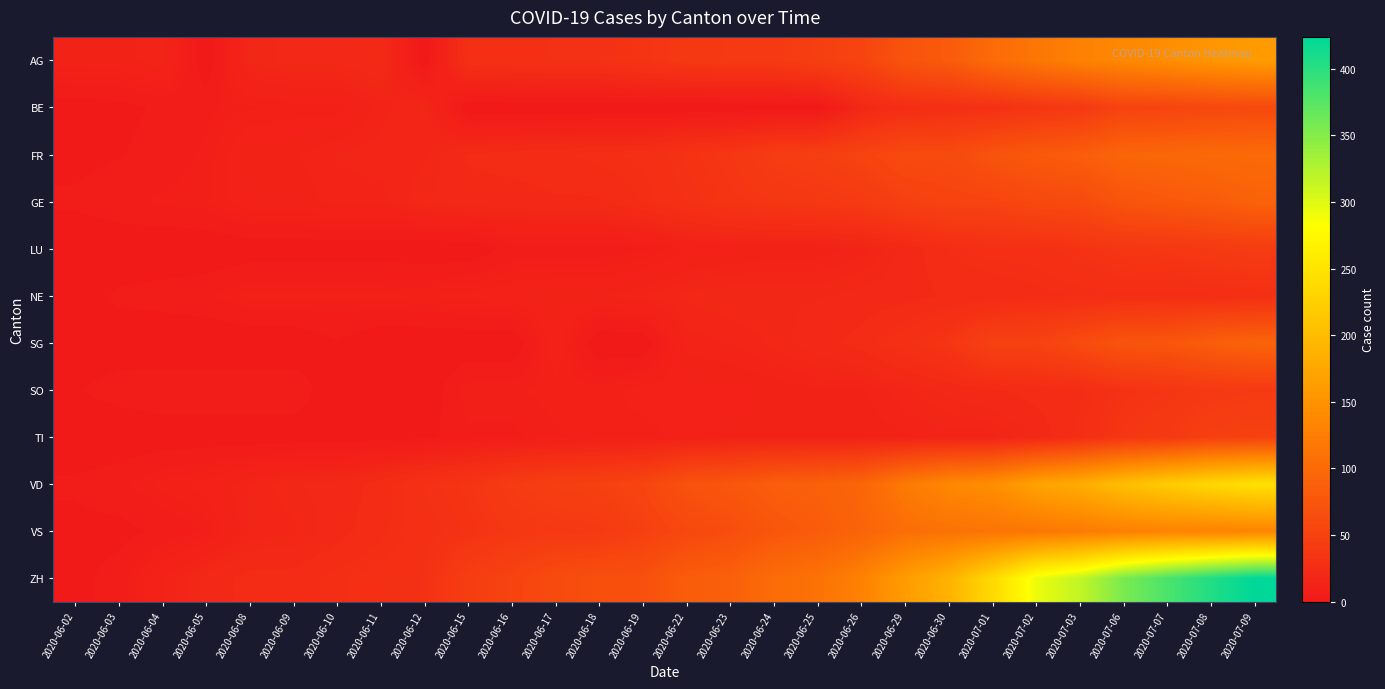

Which series has the largest total across all categories?

ZH